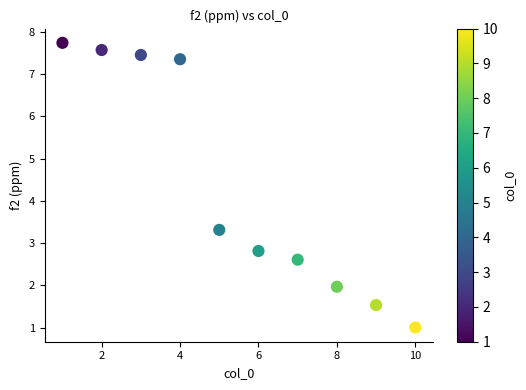

What Y value in the scatter plot is closest to 4?

3.3